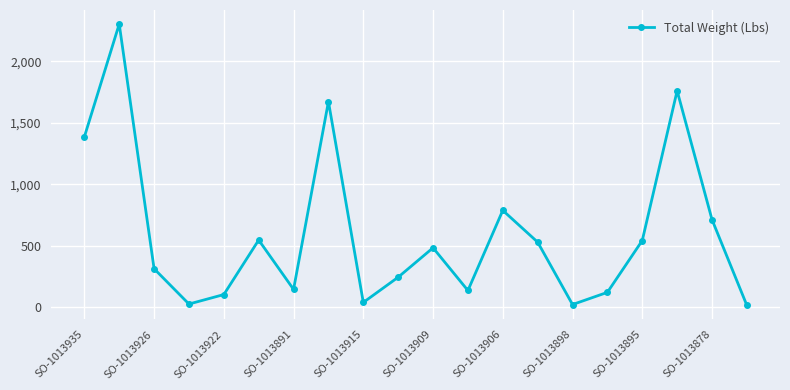

True or false: there are more than 2 points higher than both neighbors.

True